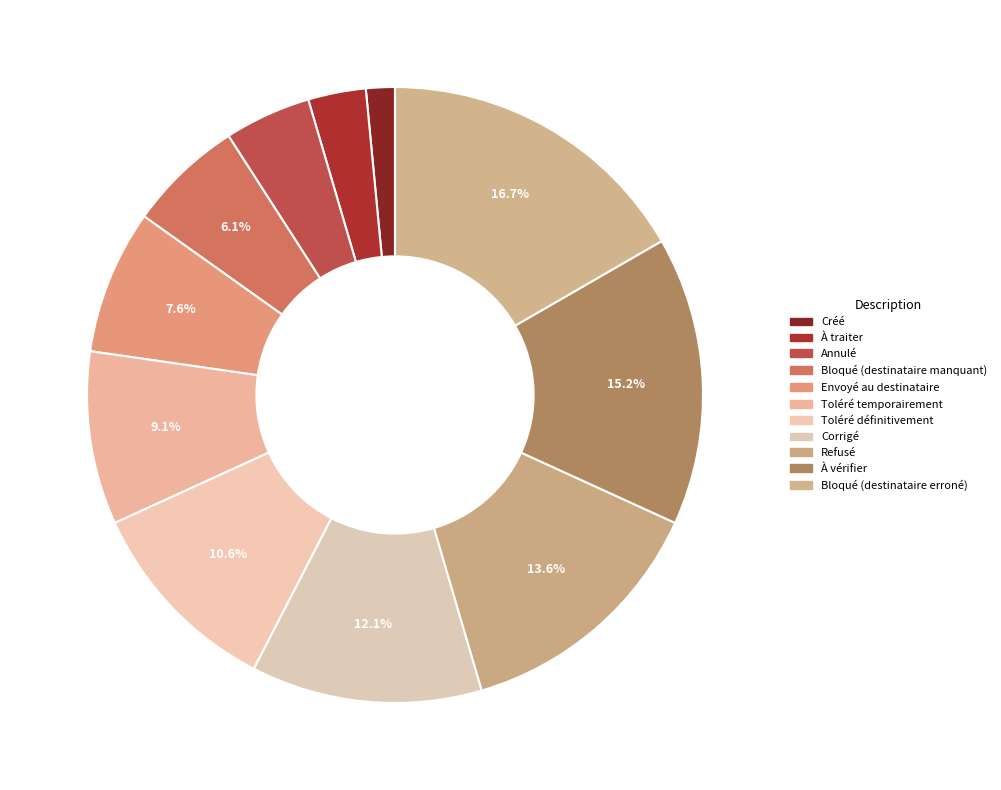

What is the change in value from Toléré temporairement to À vérifier?

+4